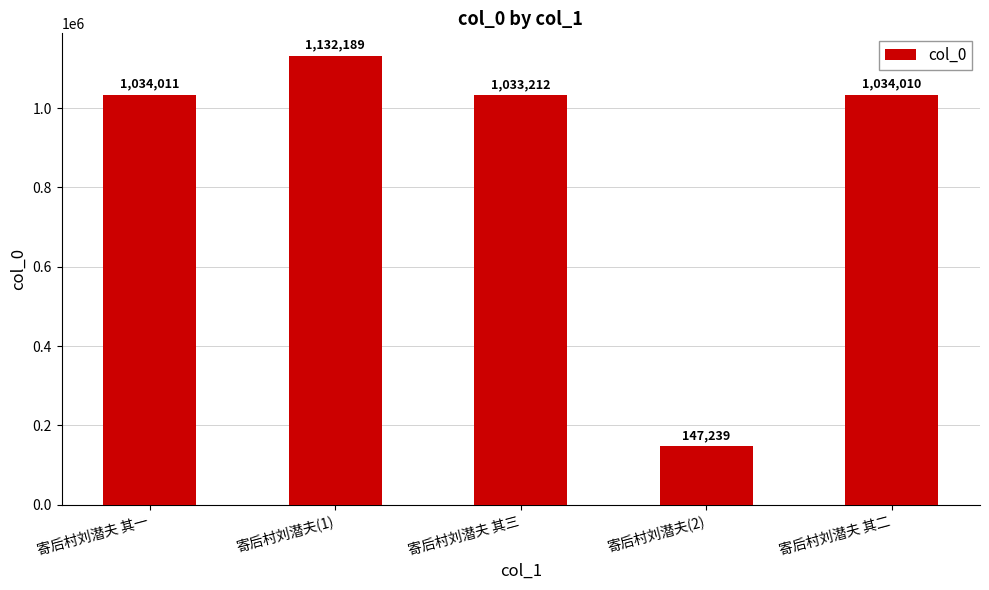

Reading left to right, extract all data points from this chart.

寄后村刘潜夫 其一=1034011	寄后村刘潜夫(1)=1132189	寄后村刘潜夫 其三=1033212	寄后村刘潜夫(2)=147239	寄后村刘潜夫 其二=1034010